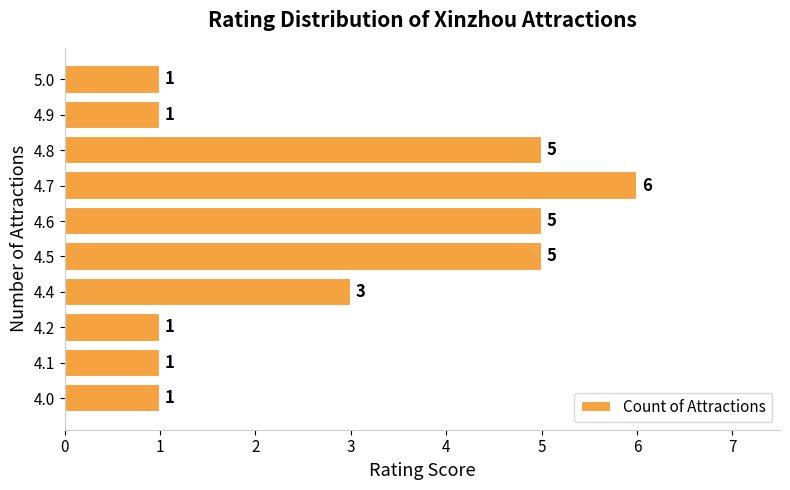

What is the sum of the values at 4.7 and 5.0?

7